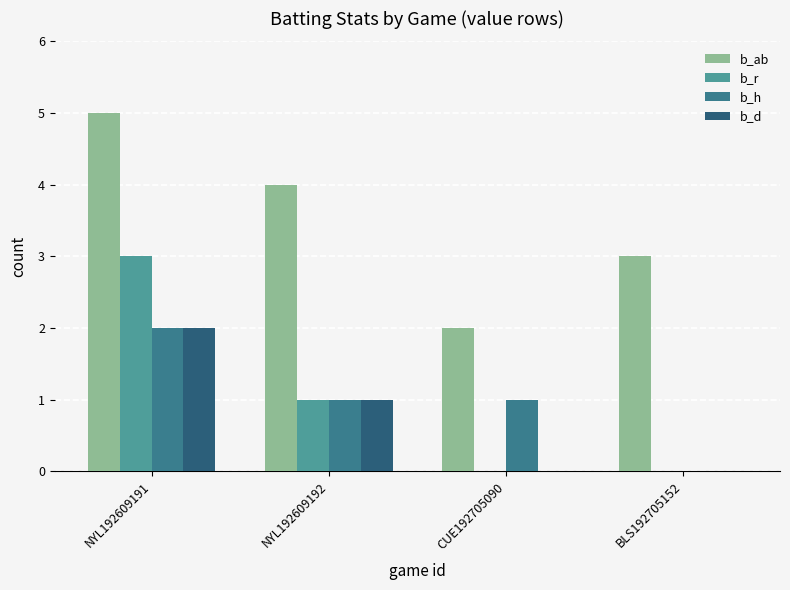

Where does the b_r series first go above 1?

NYL192609191